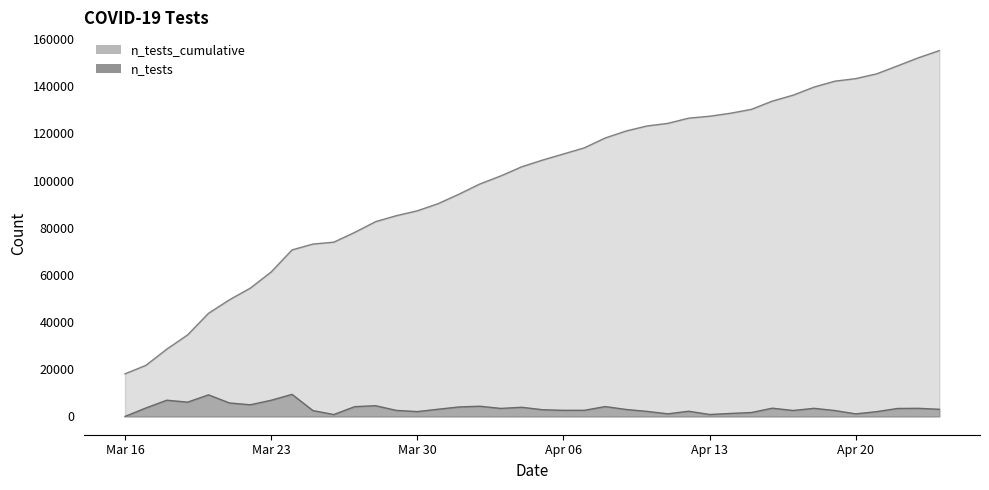

What is the total value across all series at 2020-03-22?

59335